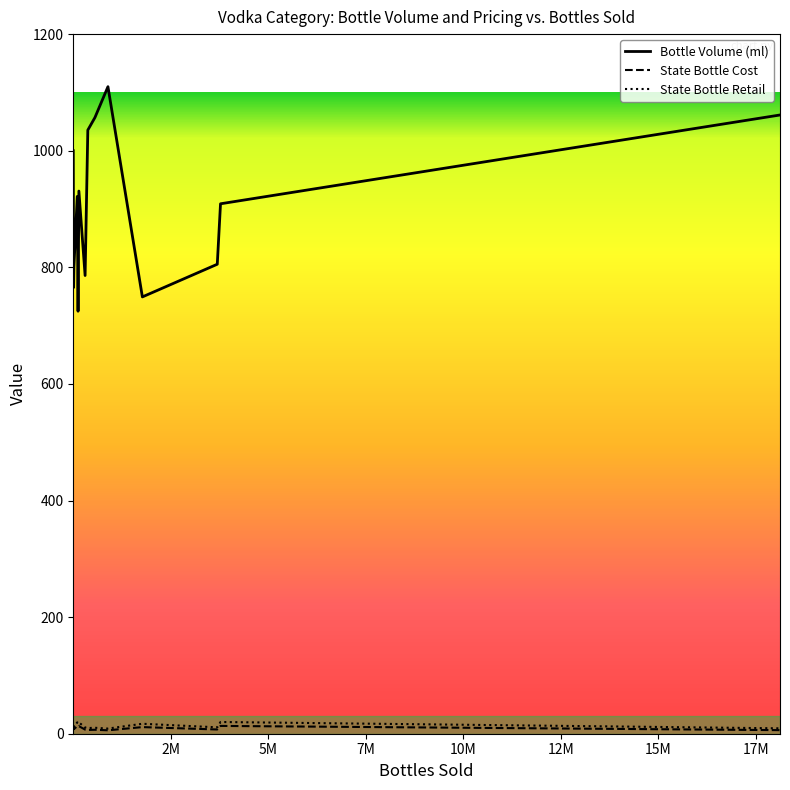

True or false: State Bottle Retail and State Bottle Cost intersect in this chart.

False